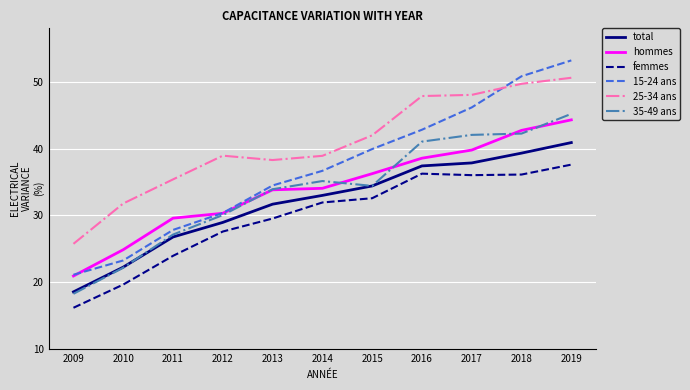

Which series has the largest total across all categories?

25-34 ans